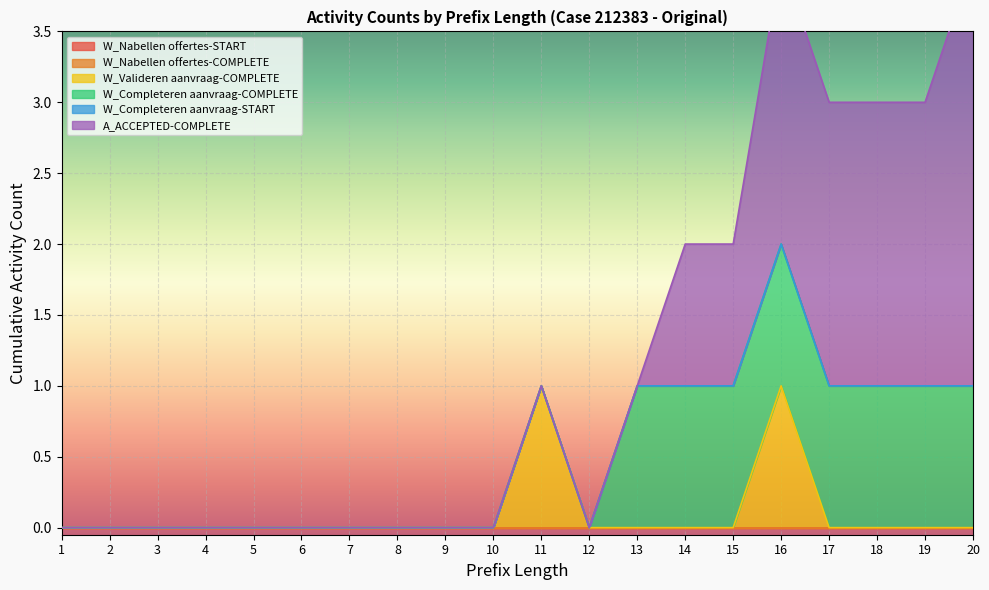

True or false: A_ACCEPTED-COMPLETE and W_Valideren aanvraag-COMPLETE cross at least once.

False